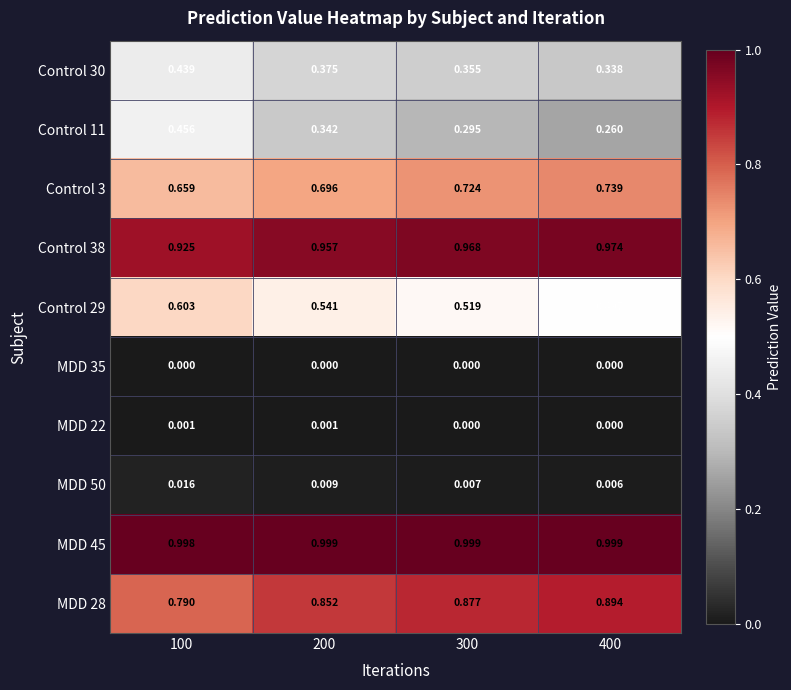

Is the value of MDD 45 at 300 greater than the value of Control 11 at 400?

Yes